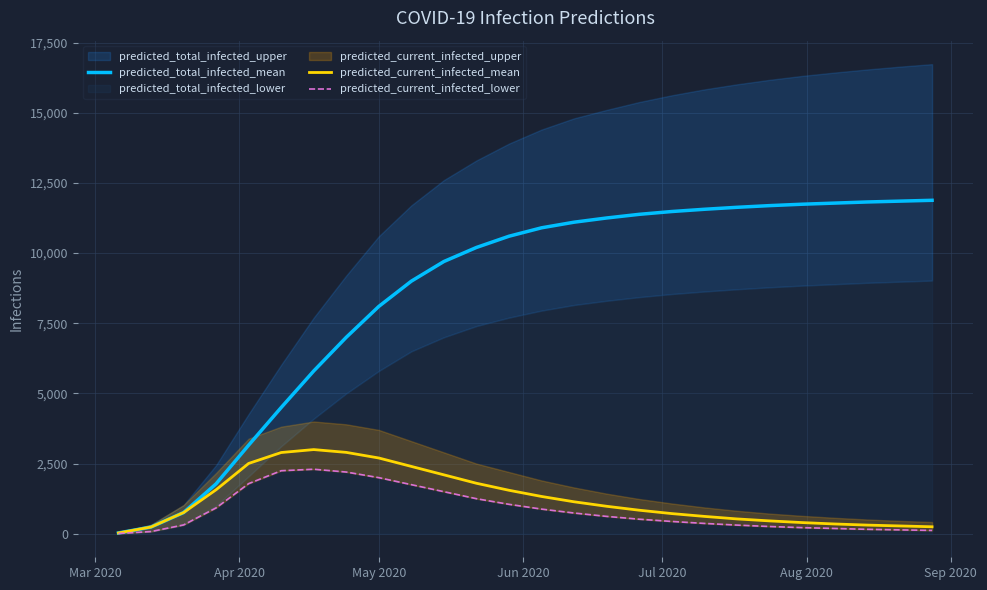

What is the highest value of the predicted_current_infected_mean series?

3000